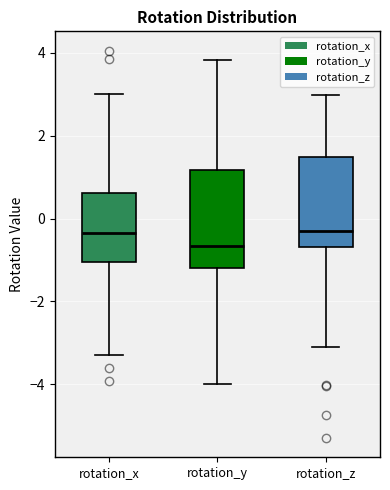

Reading left to right, transcribe this box plot: for each box, give where its median line is, the range the box spans, and where its two whiskers end, as read against the y-axis. The values are not printed on the chart, so give them approximately, as read against the axis.

rotation_x: median -0.4, box -1.0 to 0.6, whiskers -3.2 to 3.0
rotation_y: median -0.6, box -1.2 to 1.2, whiskers -4.0 to 3.8
rotation_z: median -0.4, box -0.6 to 1.4, whiskers -3.0 to 3.0